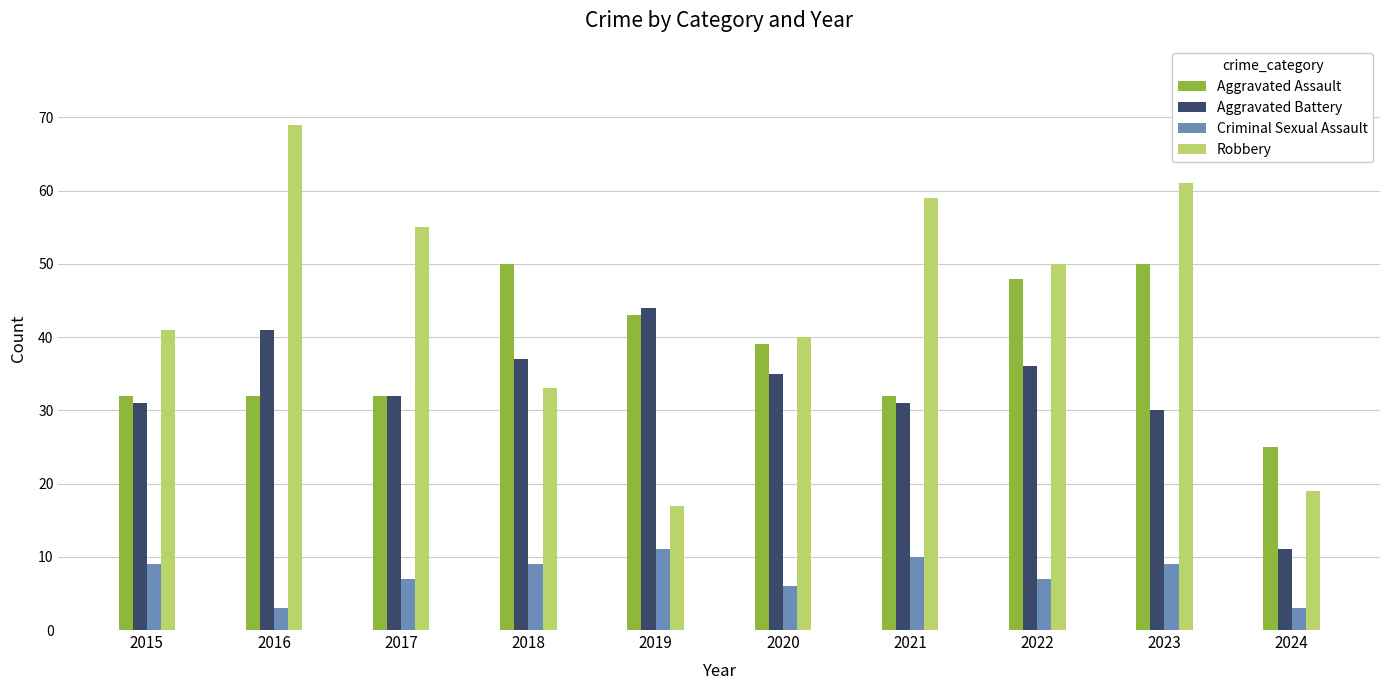

Reading left to right, what are all the values shown in this chart?

Aggravated Assault: 32	32	32	50	43	39	32	48	50	25
Aggravated Battery: 31	41	32	37	44	35	31	36	30	11
Criminal Sexual Assault: 9	3	7	9	11	6	10	7	9	3
Robbery: 41	69	55	33	17	40	59	50	61	19